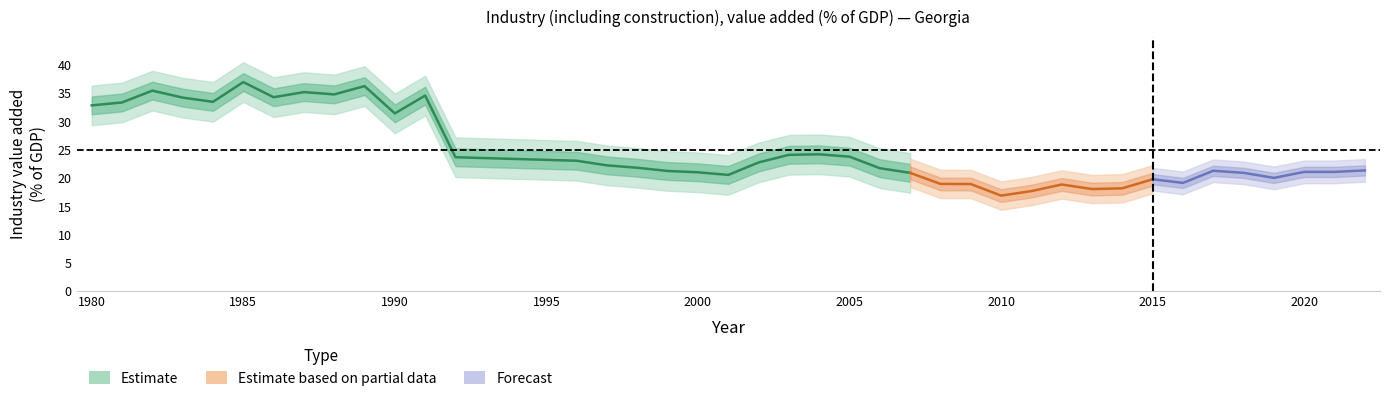

What is the sum of all values?

995.4